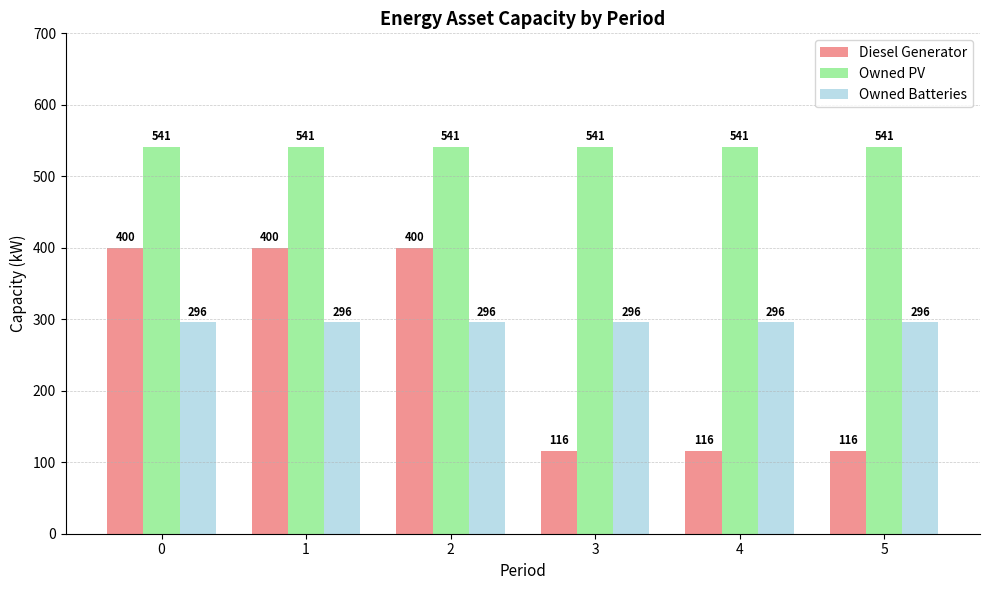

What are all the series names shown in the legend?

Diesel Generator, Owned PV, Owned Batteries